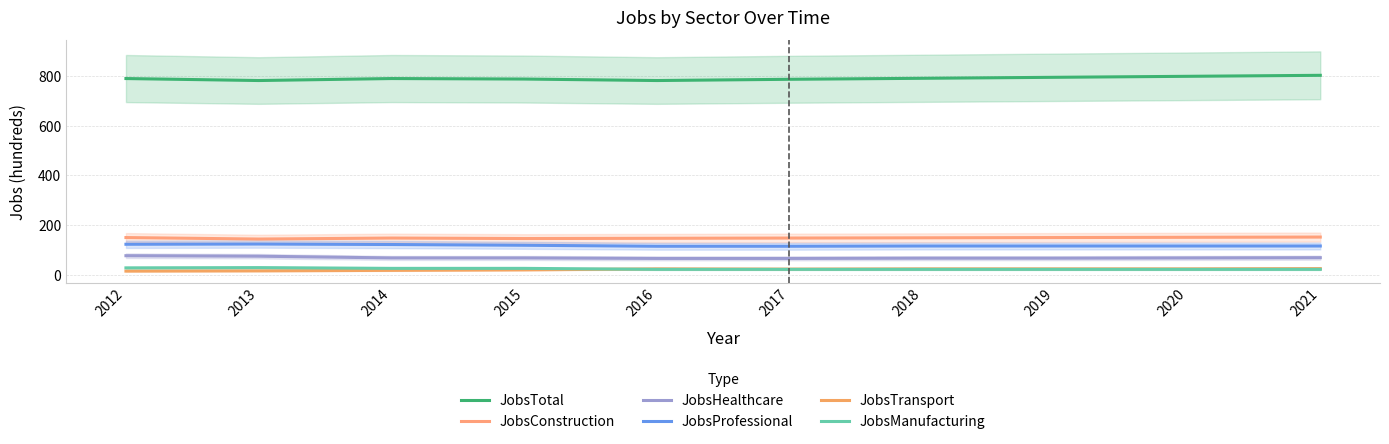

What is the average value of the JobsHealthcare series?

69